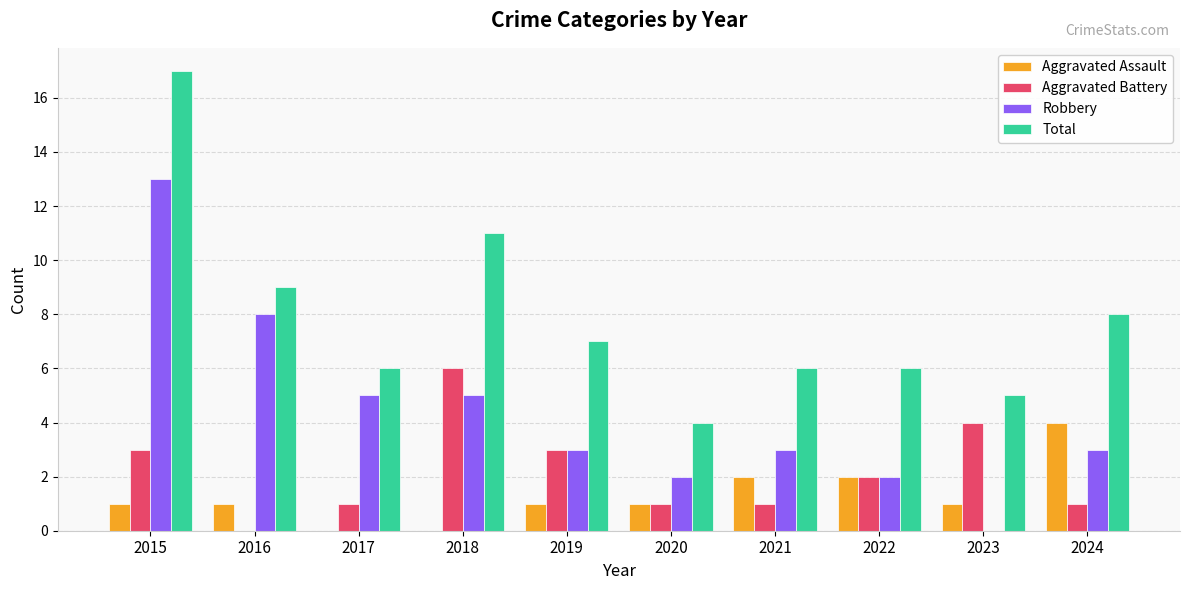

What is the sum of the Robbery values at 2022 and 2018?

7